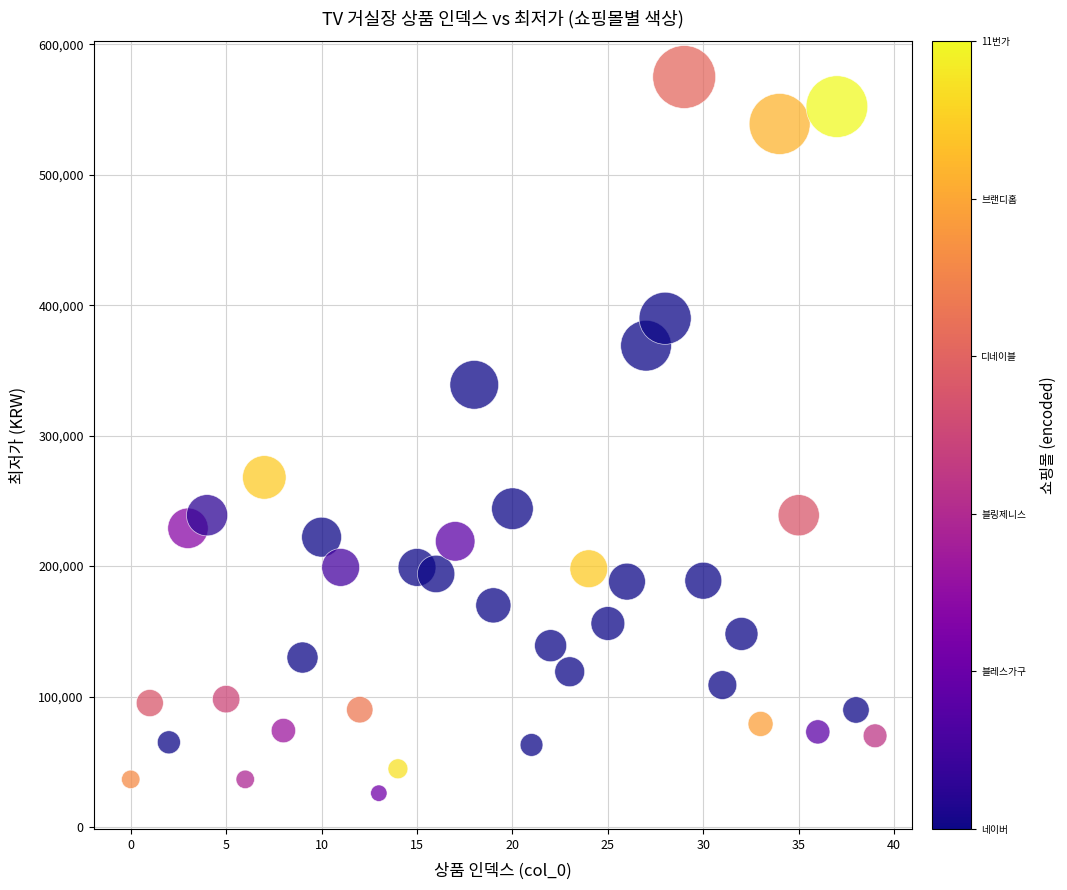

What Y value in the scatter plot is closest to 300450?

268000